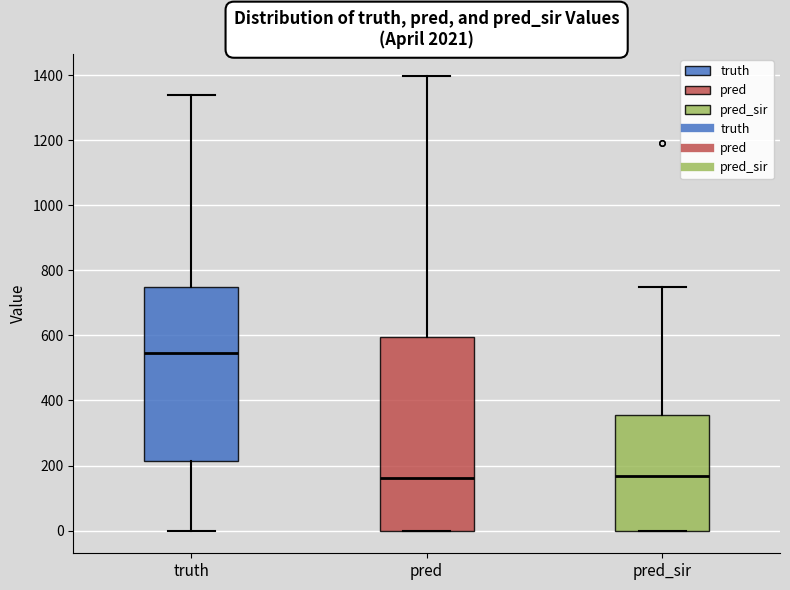

Which box is the tallest, from its lower edge to its upper edge?

pred